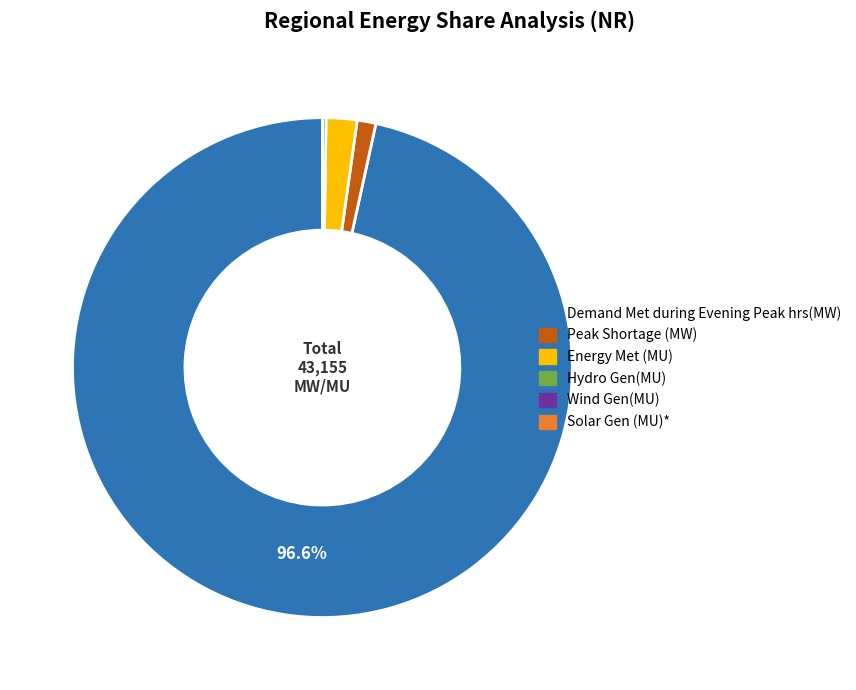

Which category accounts for the majority?

Demand Met during Evening Peak hrs(MW)